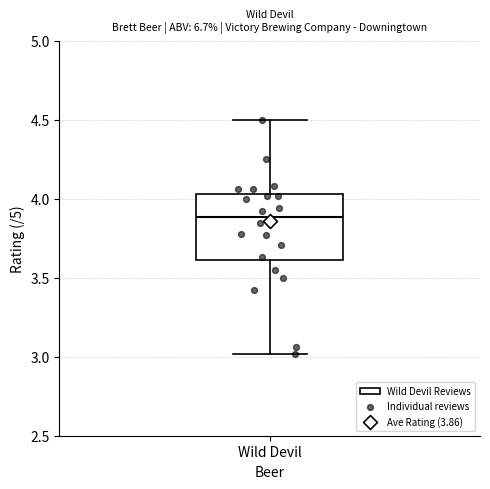

Where does the median line of the box for Wild Devil sit on the y-axis? The values are not printed on the chart, so give them approximately, as read against the axis.

3.90